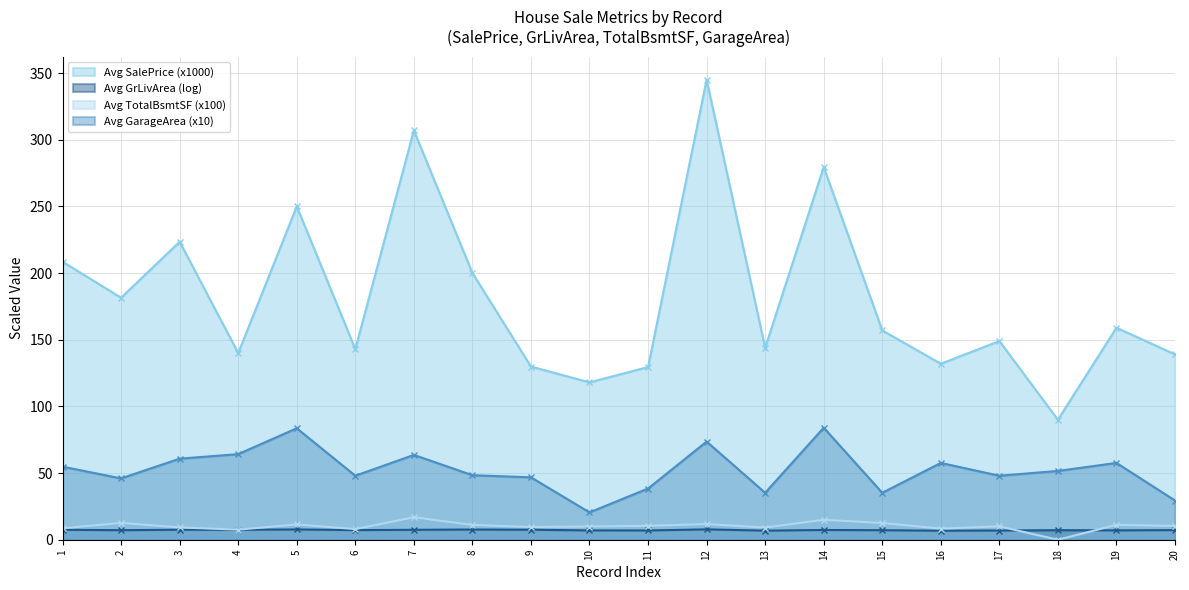

Where is the first local maximum for Avg SalePrice (x1000)?

3